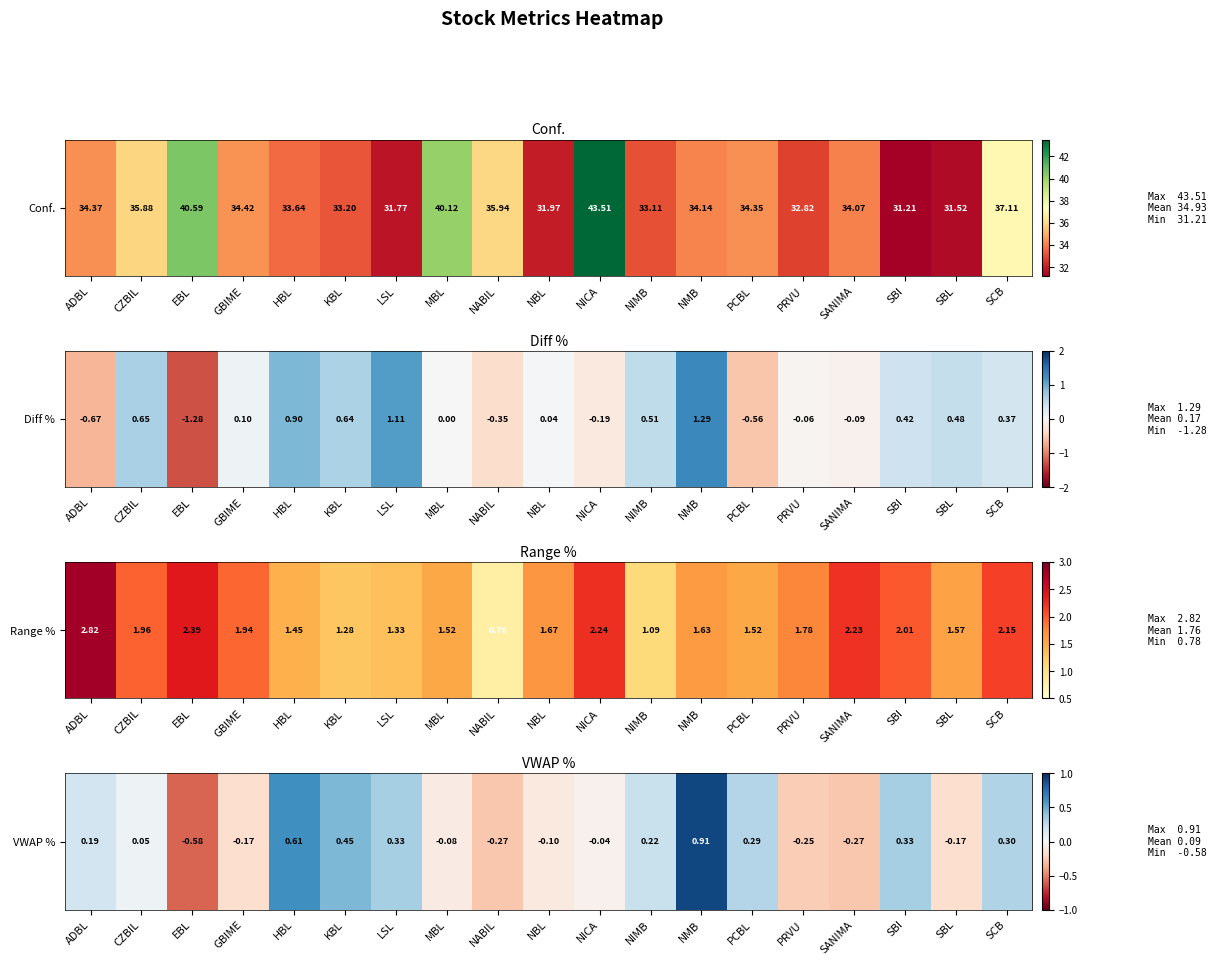

List the labels in order of value, largest first.

NMB, HBL, KBL, LSL, SBI, SCB, PCBL, NIMB, ADBL, CZBIL, NICA, MBL, NBL, GBIME, SBL, PRVU, NABIL, SANIMA, EBL